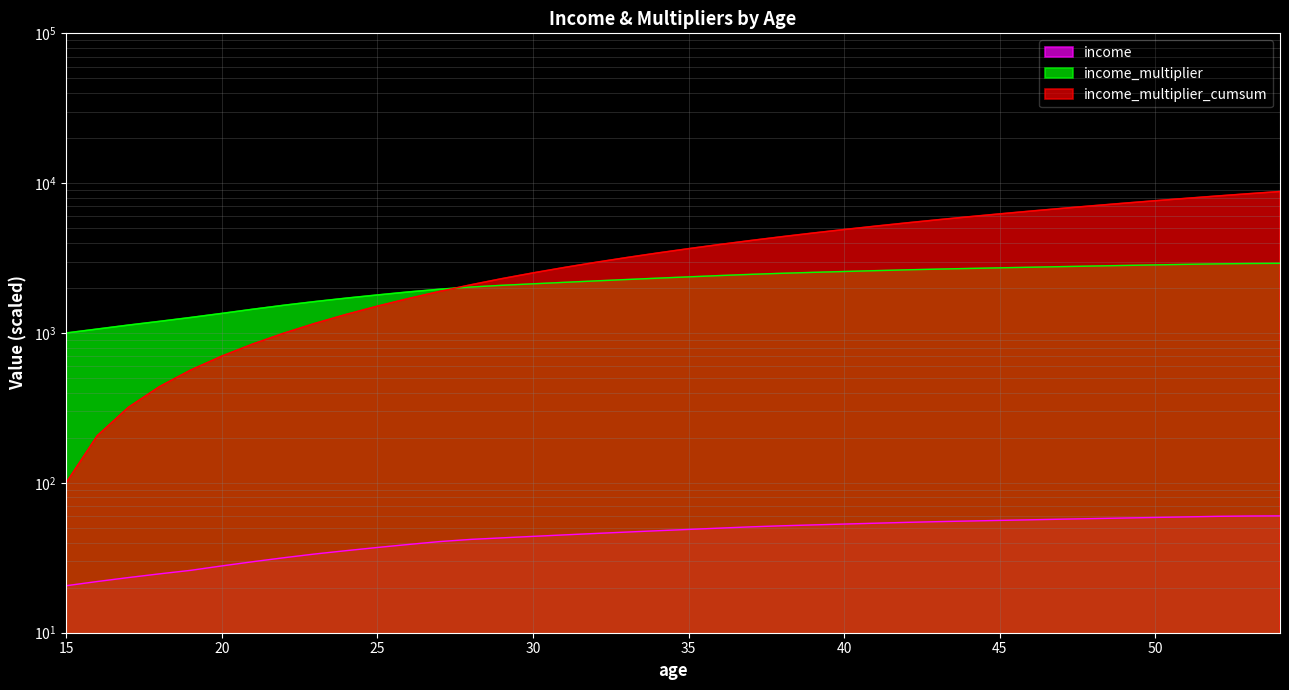

Which category has the lowest value across all series?

15